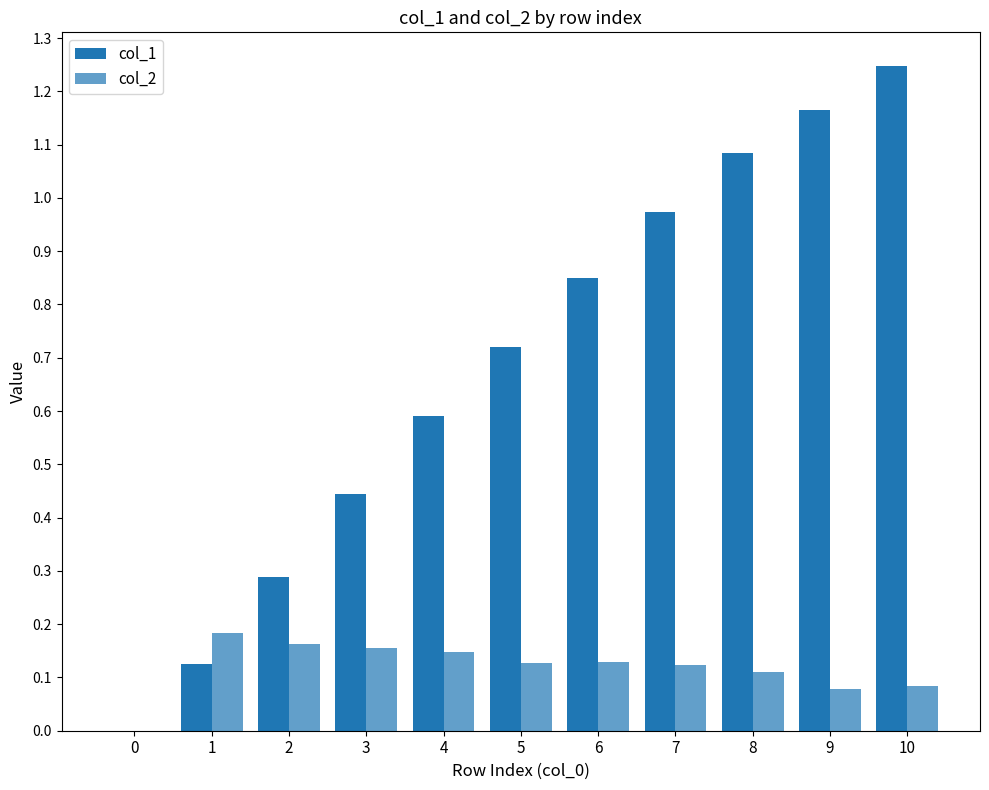

How many groups of bars are there?

11